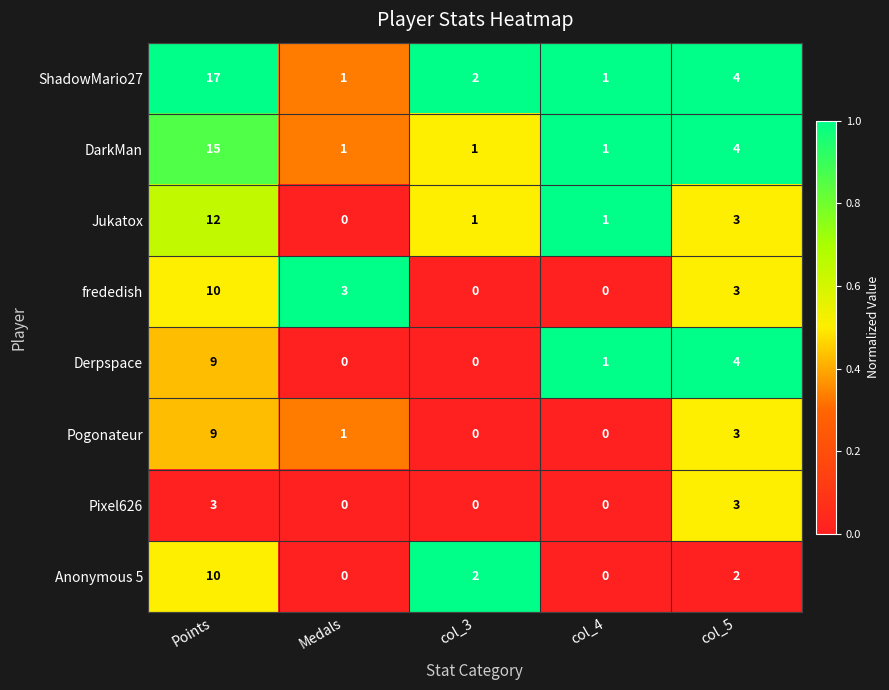

What is the difference between the second highest and minimum values in the frededish series?

3